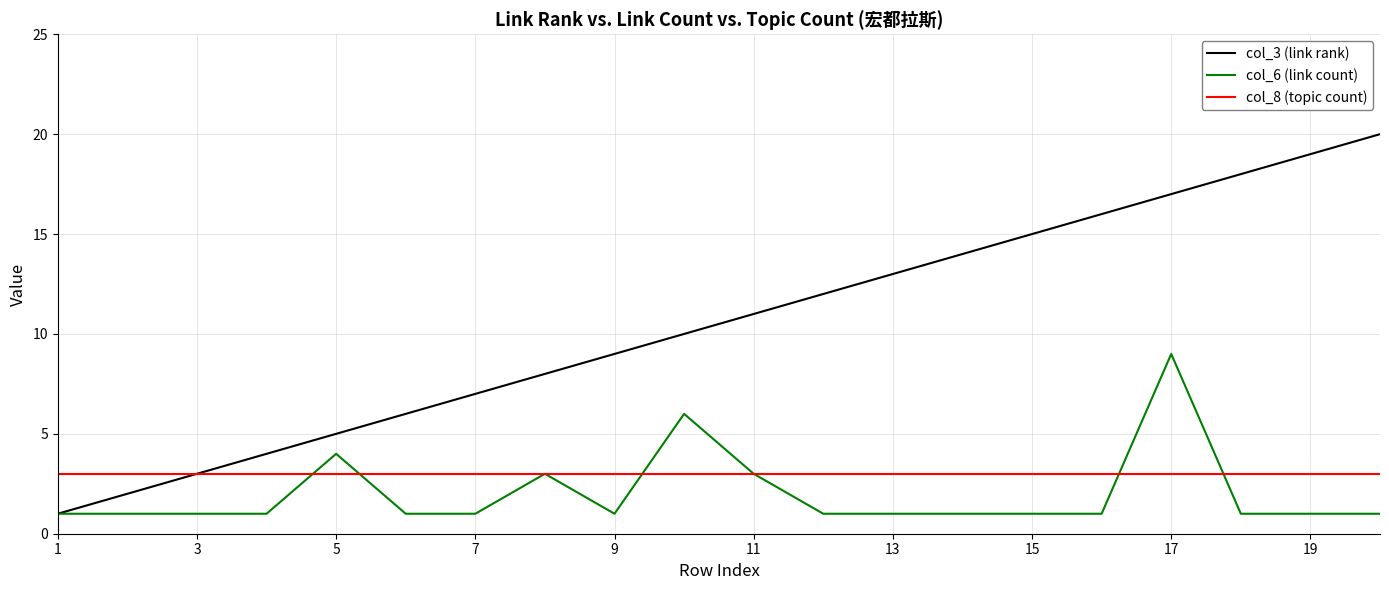

Which series has the largest range (max minus min)?

col_3 (link rank)